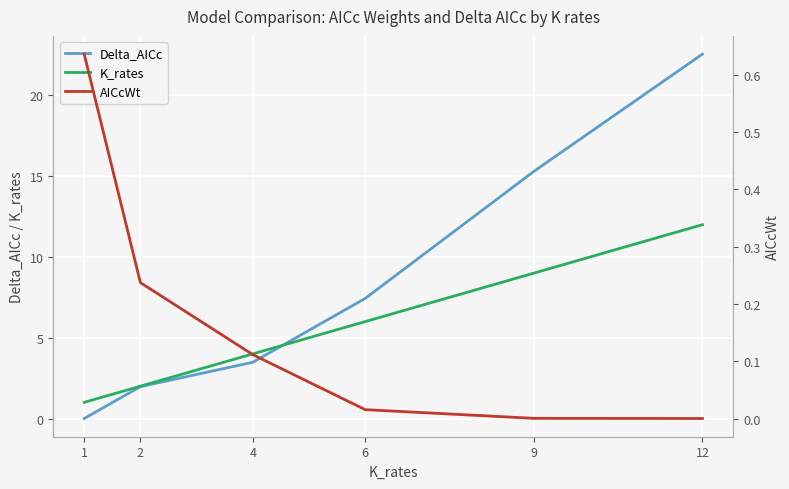

Which series ends up on top after the final intersection of Delta_AICc and K_rates?

Delta_AICc